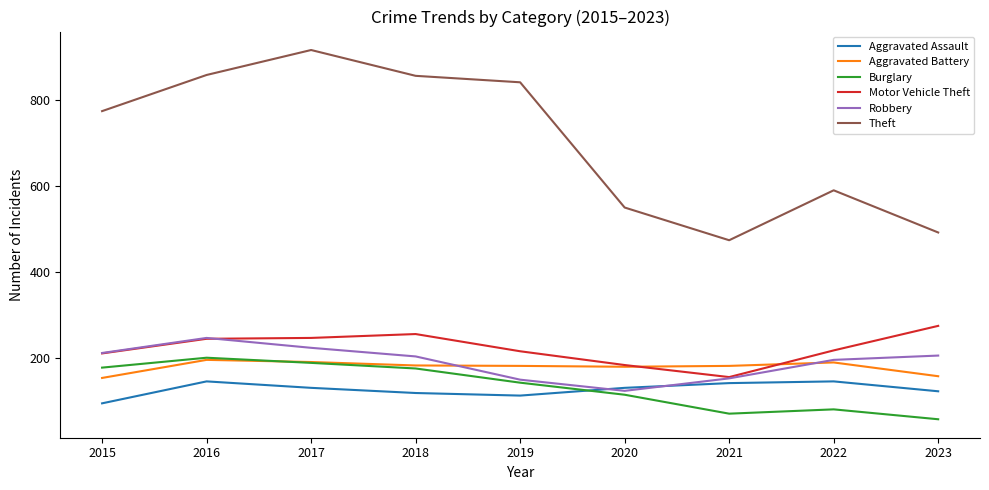

True or false: Theft and Aggravated Assault cross at least once.

False